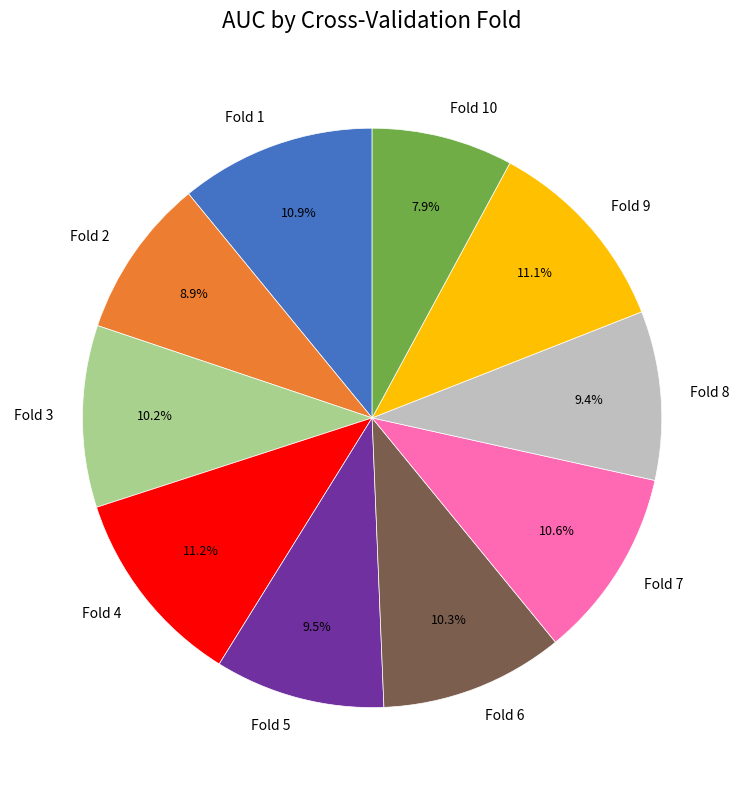

What percentage is NOT represented by Fold 1?

89.1%